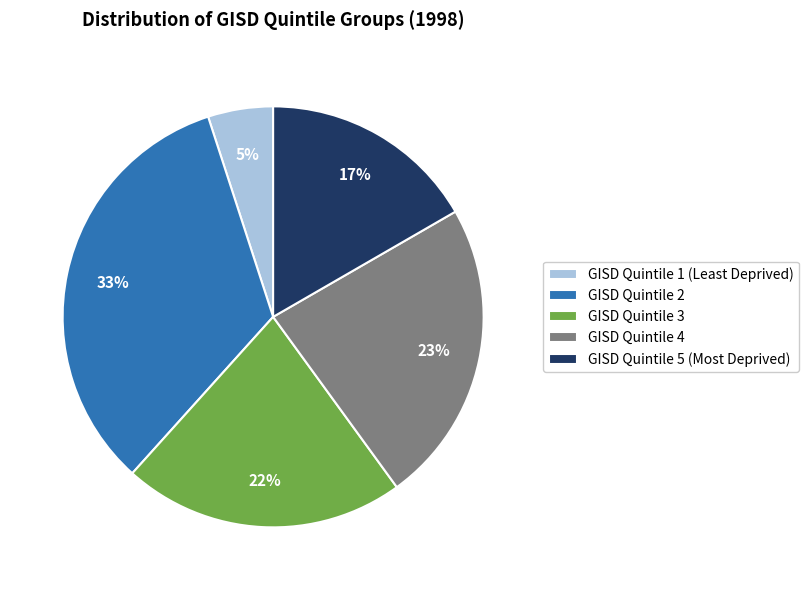

To the nearest percent, what is the difference between the largest and smallest slice percentages?

28%